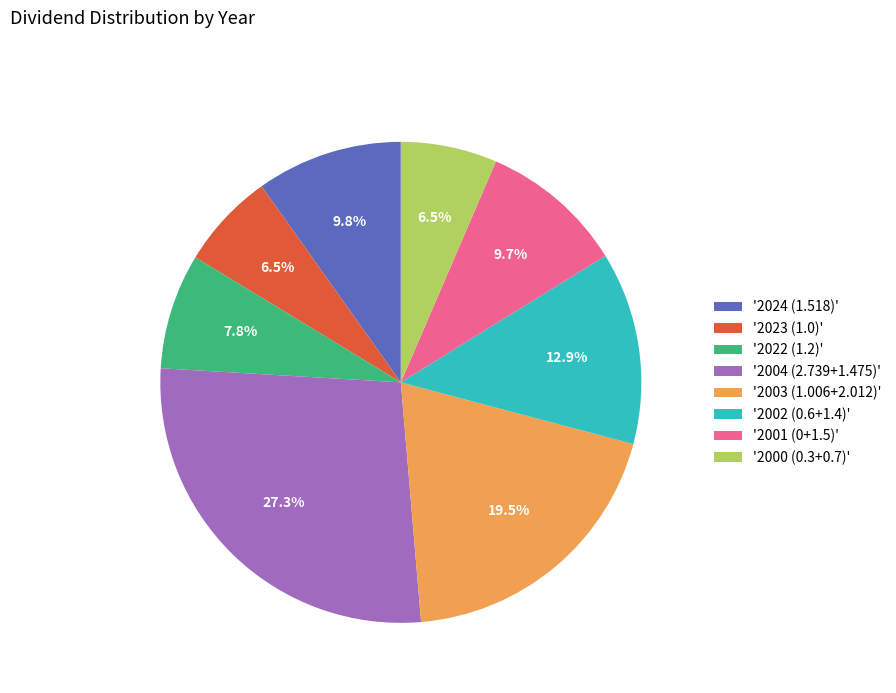

Approximately how many times larger is the value at '2002 (0.6+1.4)' compared to '2003 (1.006+2.012)'?

0.7